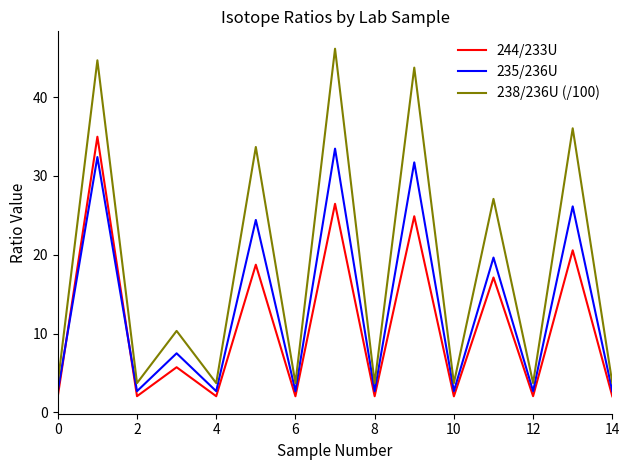

Rank the series by their average value, from lowest to highest.

244/233U, 235/236U, 238/236U (/100)